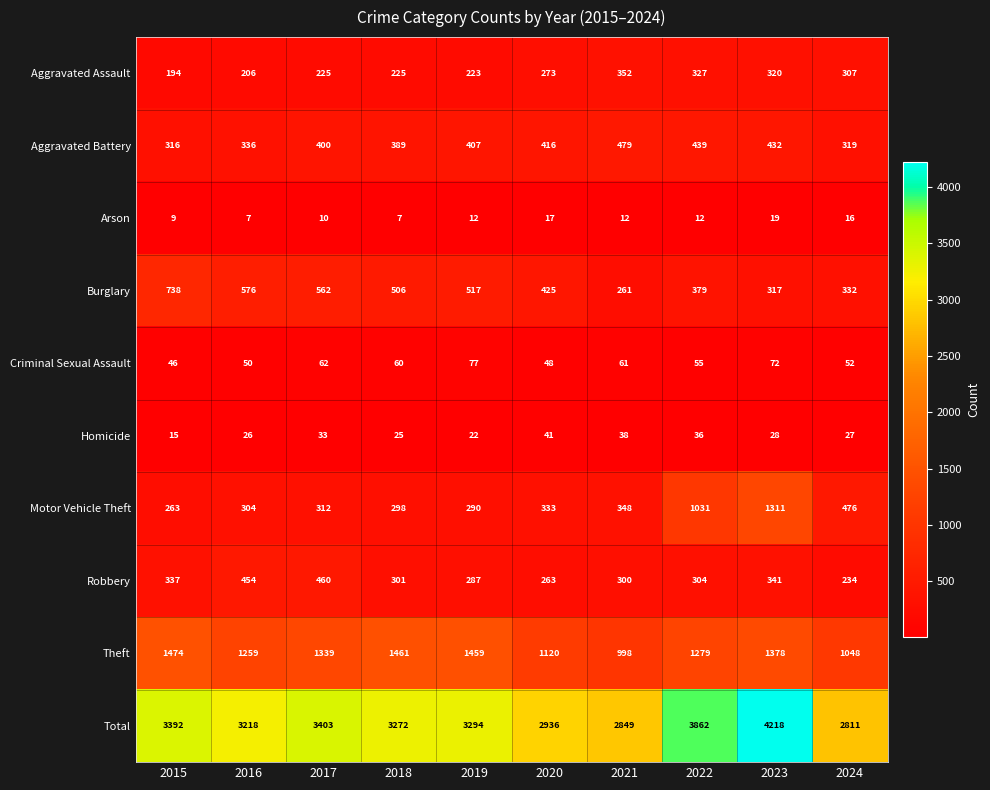

Where does the Robbery series first go above 304?

2015